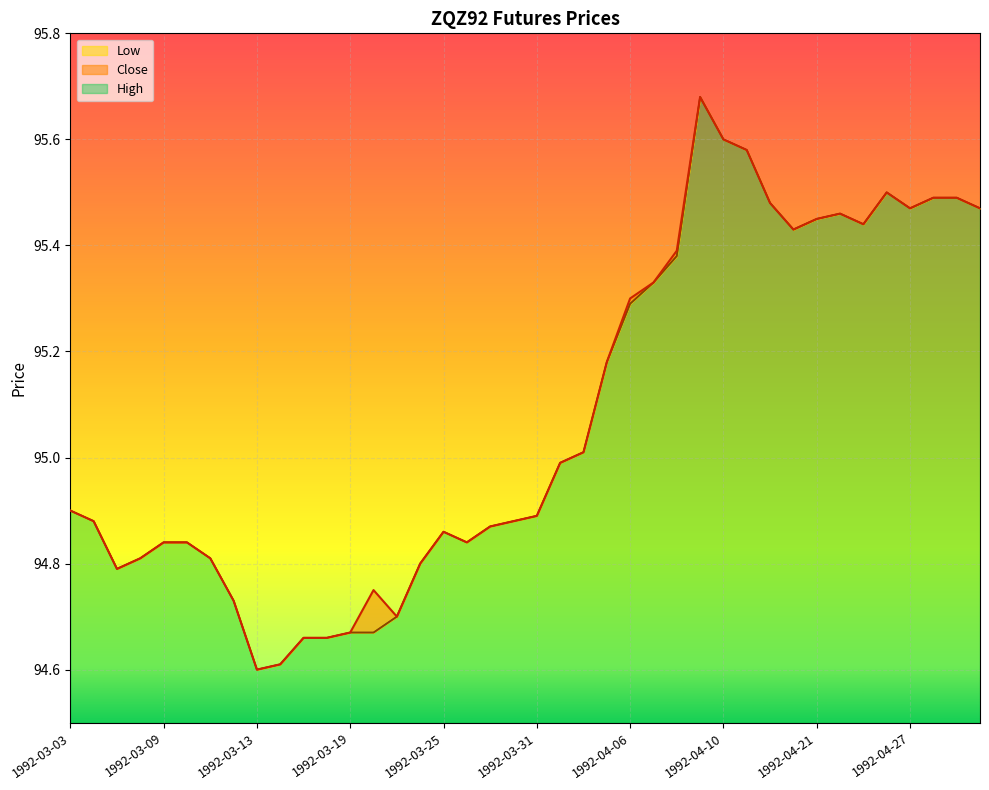

True or false: Close has a value of 95.3 at 1992-04-06.

True